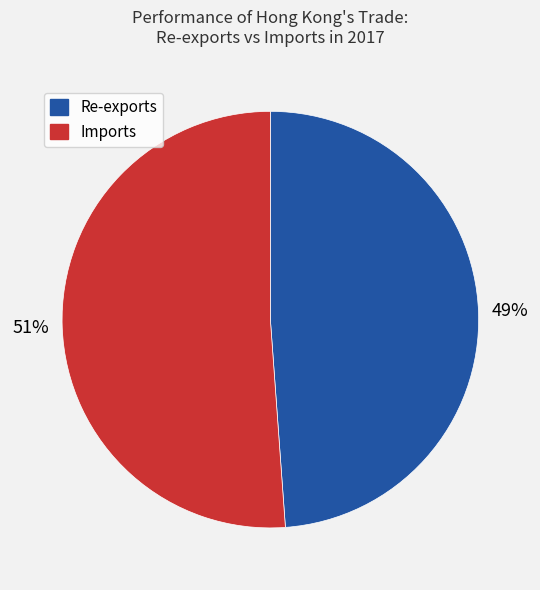

To the nearest percent, what portion does Re-exports represent?

49%